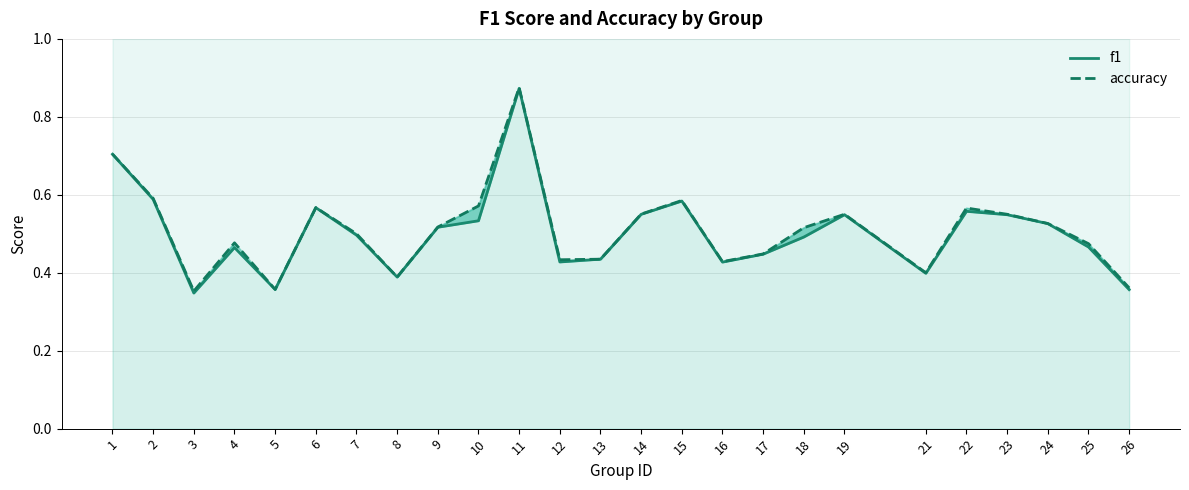

Rank the series by their average value, from lowest to highest.

f1, accuracy